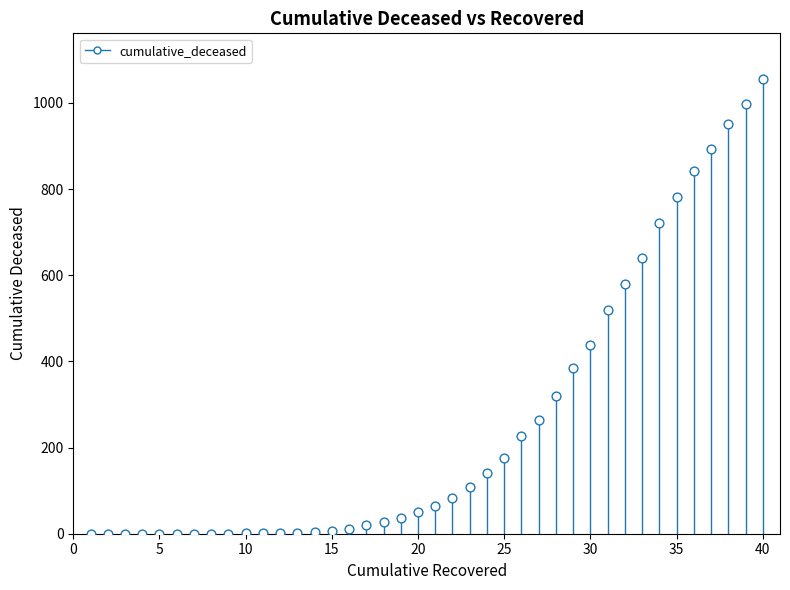

What is the range of X values (max minus min)?

39